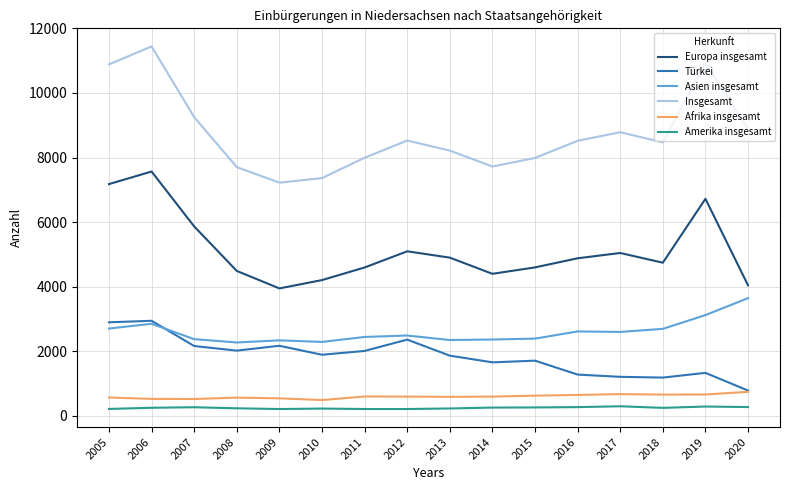

True or false: Insgesamt and Afrika insgesamt intersect in this chart.

False